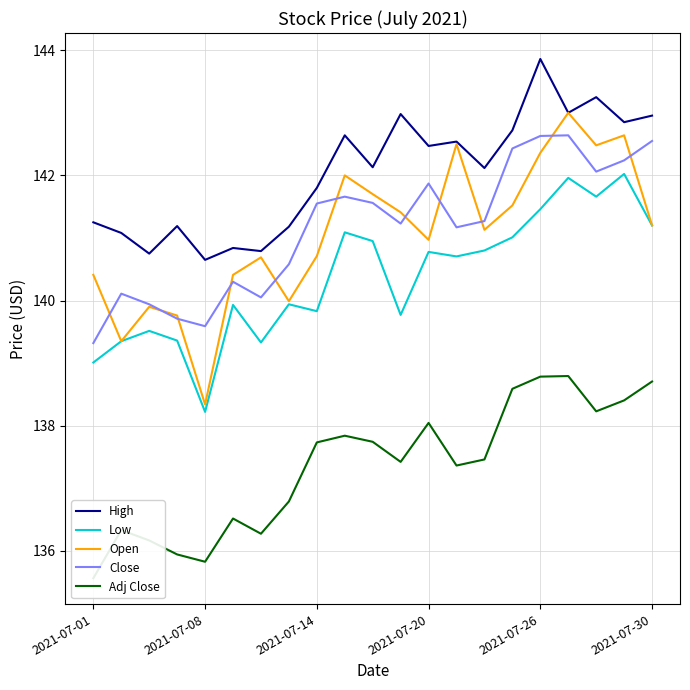

What is the value of the Low point at the 2nd from the left?

139.3